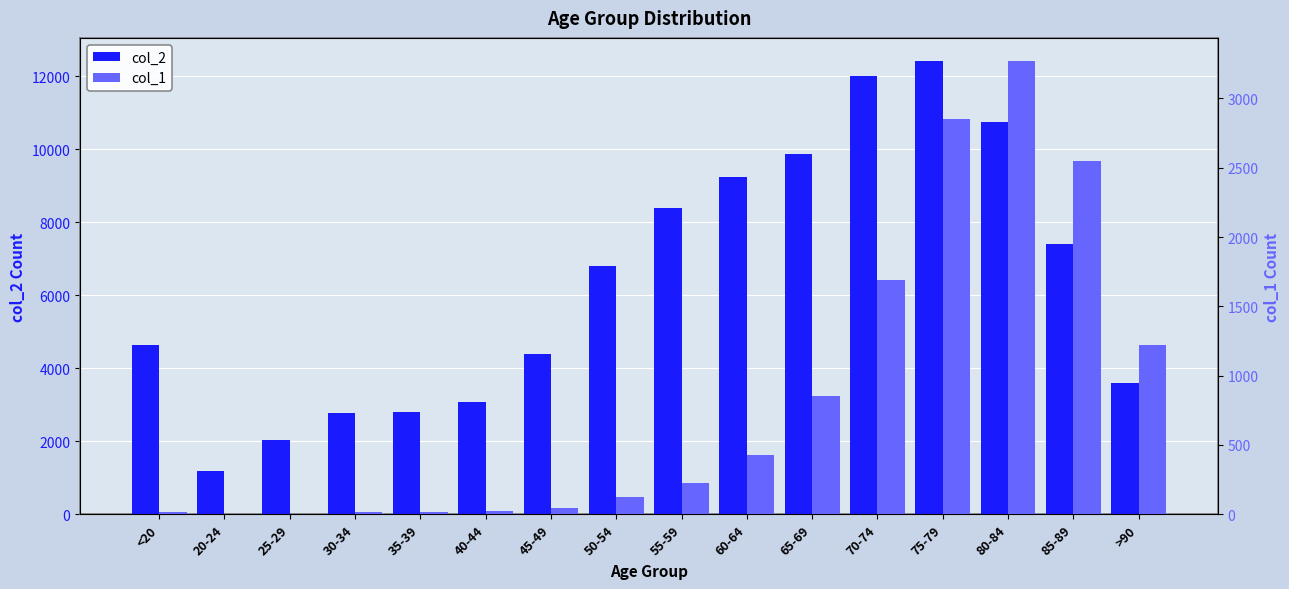

Rank the series at 55-59 from highest to lowest value.

col_2, col_1